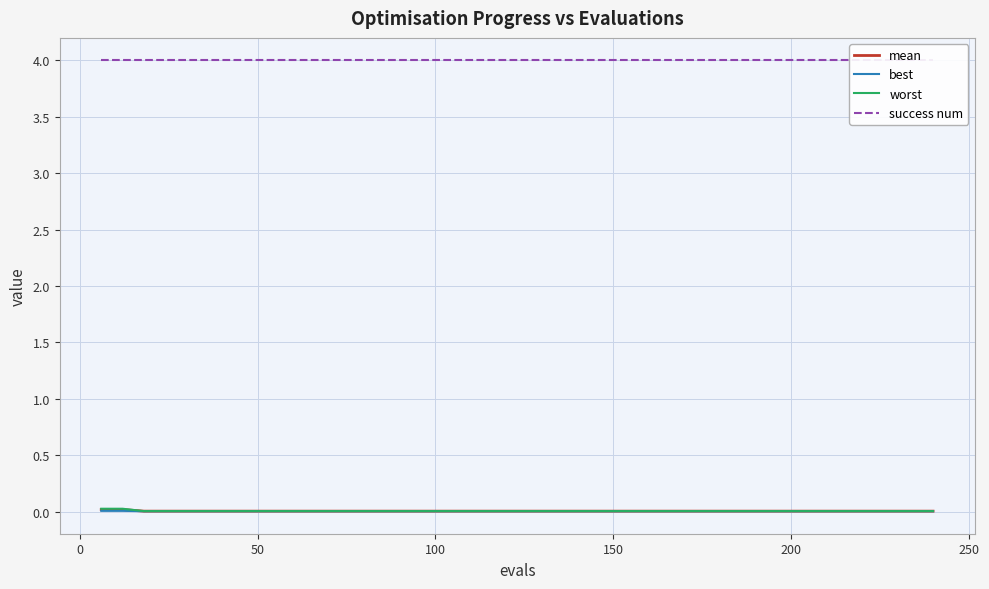

The success num series shows 4.0 at 200. True or false?

True